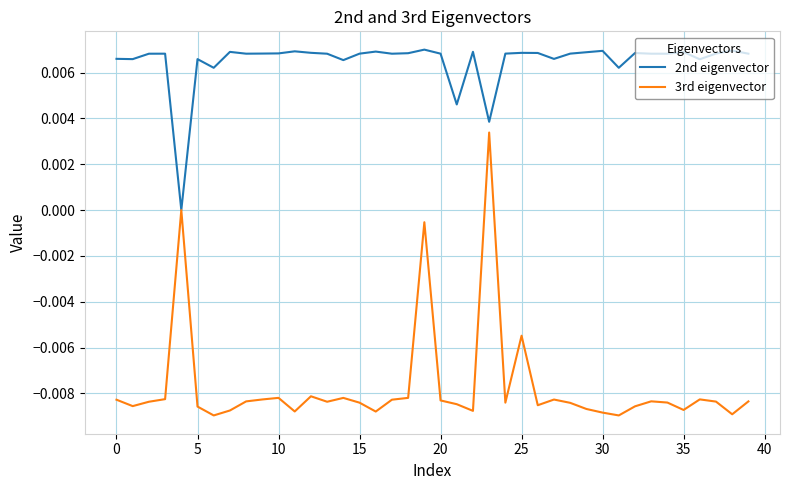

Which series has the widest spread of values?

3rd eigenvector